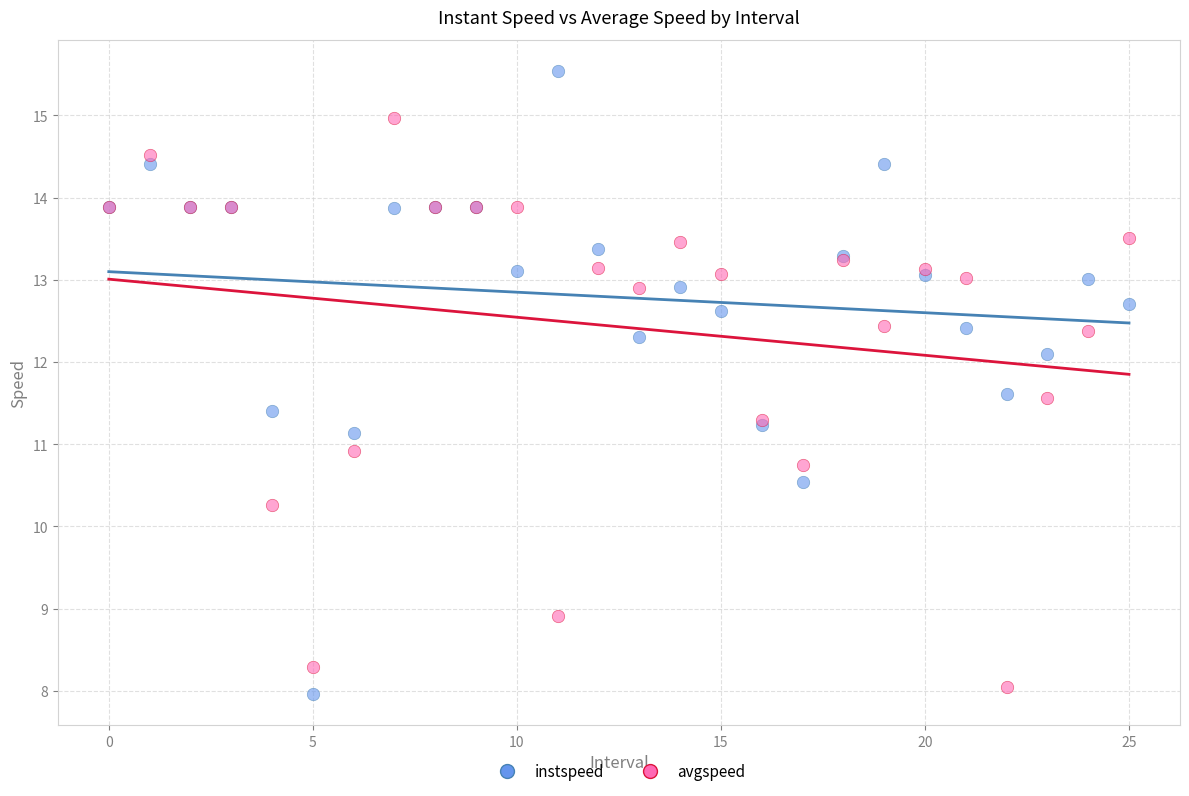

Which series has the widest spread of Y values?

instspeed